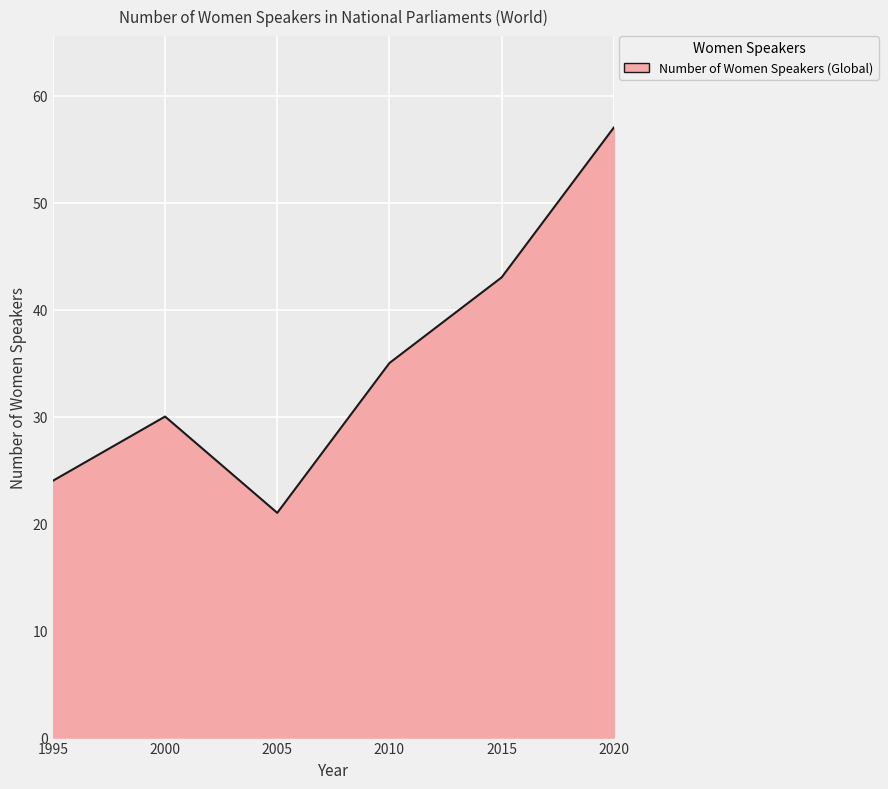

Reading left to right, extract all data points from this chart.

24	30	21	35	43	57